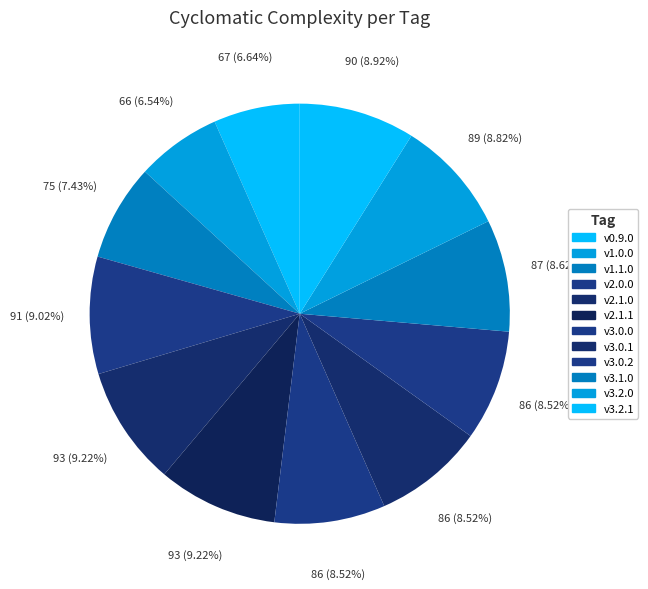

What percentage is the v3.2.0 slice, to the nearest percent?

9%